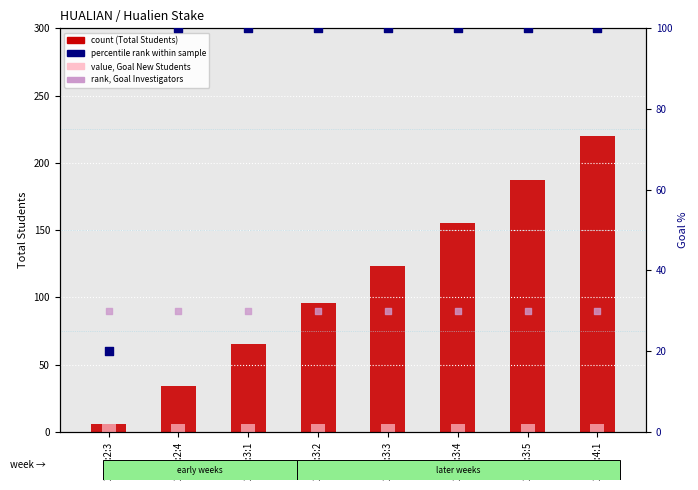

Which series contains the highest Y value?

Total Students (count)